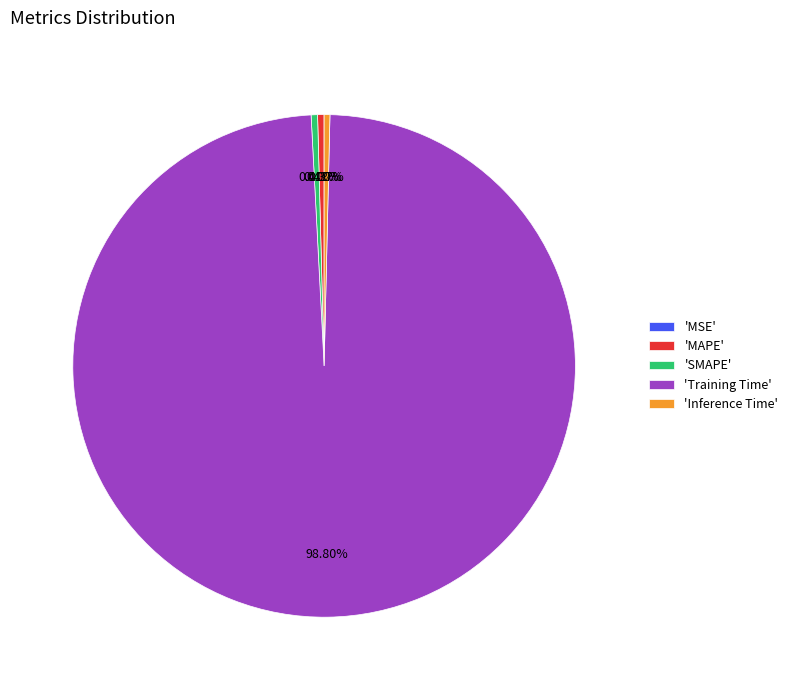

Which slice is the largest?

'Training Time'